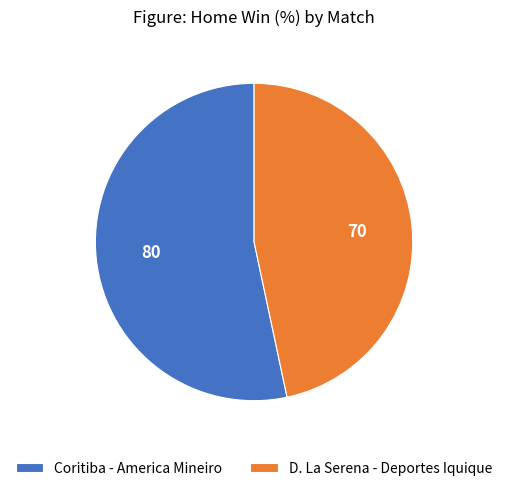

The Coritiba - America Mineiro slice represents 43% of the pie. True or false?

False